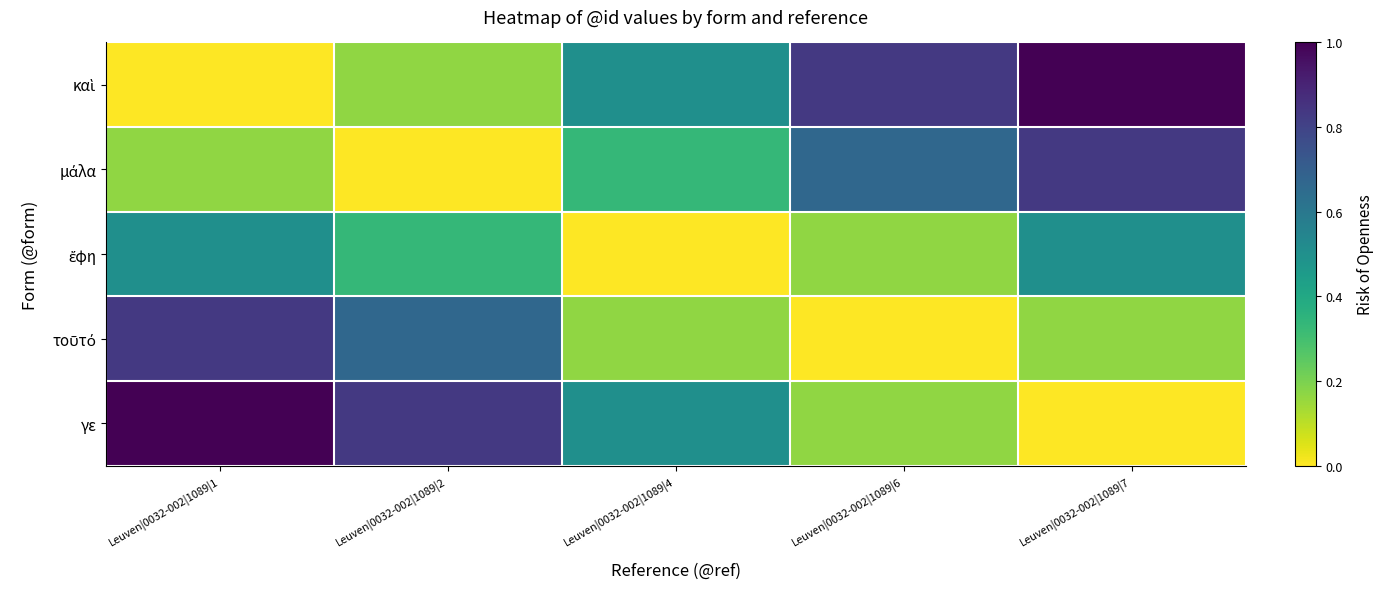

List the series in order of their peak value, lowest first.

ἔφη, μάλα, τοῦτό, καὶ, γε